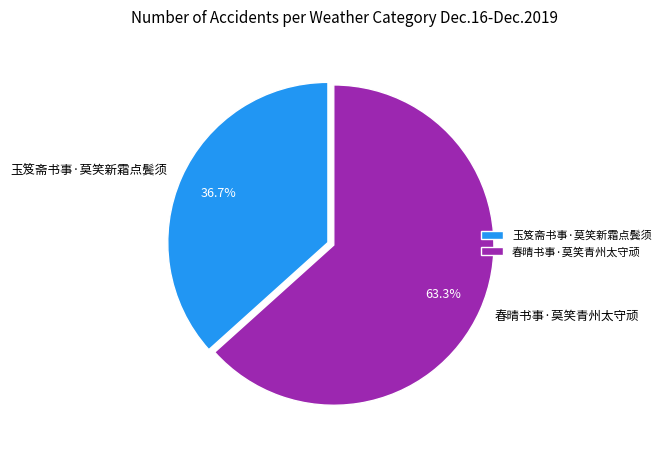

What portion of the pie excludes 玉笈斋书事·莫笑新霜点鬓须?

63.3%